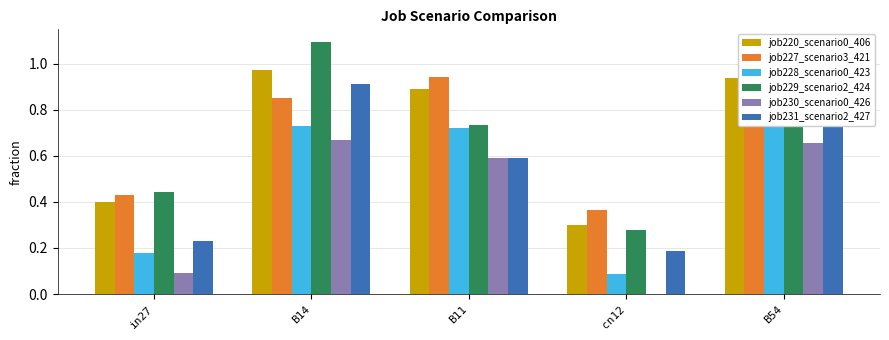

At which category is the sum across all series the highest?

B14